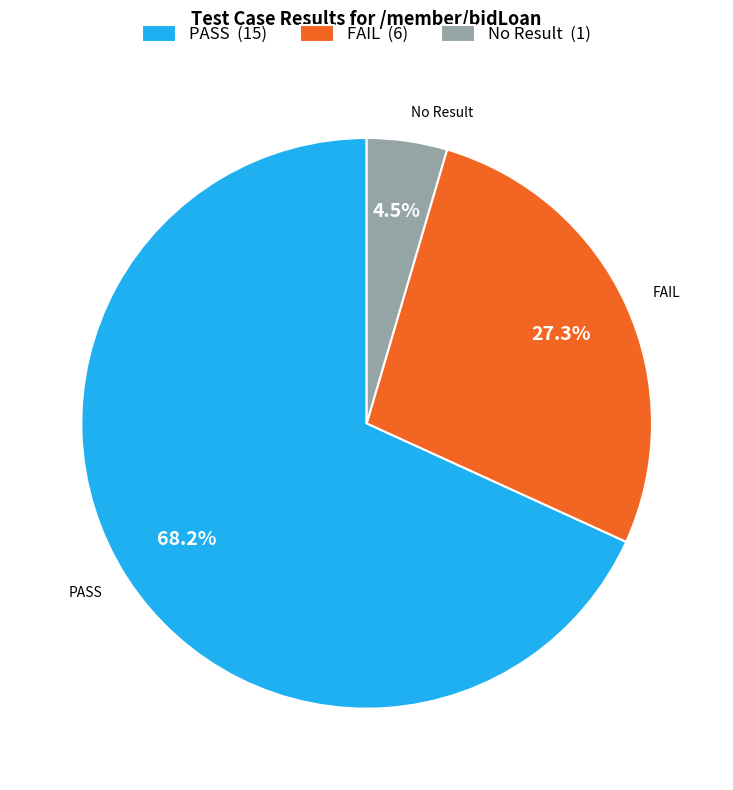

Which slice is the largest?

PASS